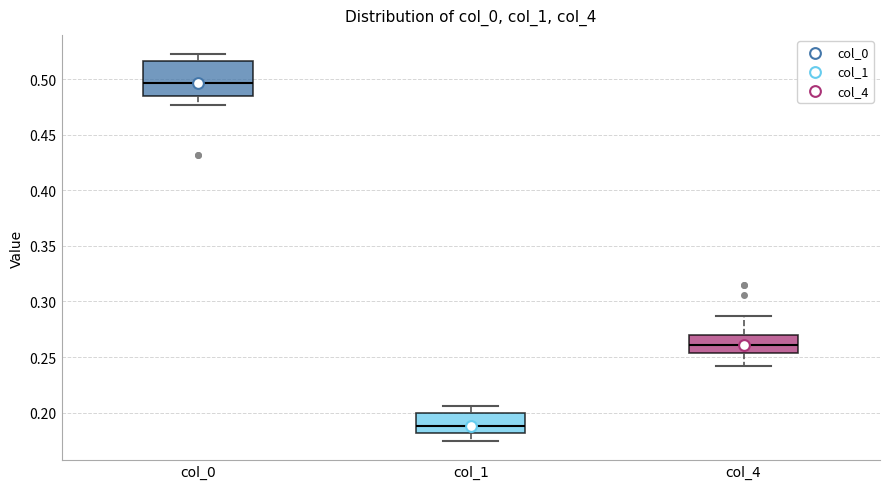

Which box's median line is the lowest?

col_1